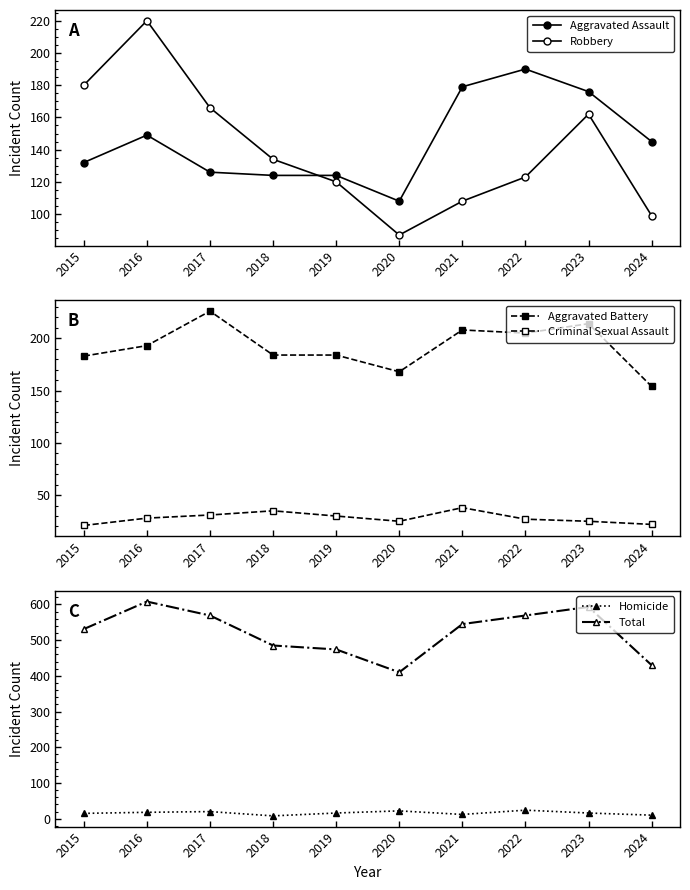

Reading left to right, what are all the values shown in this chart?

Aggravated Assault: 132	149	126	124	124	108	179	190	176	145
Robbery: 180	220	166	134	120	87	108	123	162	99
Aggravated Battery: 183	193	226	184	184	168	208	205	214	154
Criminal Sexual Assault: 21	28	31	35	30	25	38	27	25	22
Homicide: 15	18	20	8	16	22	12	24	16	10
Total: 531	608	569	485	474	410	545	569	593	430